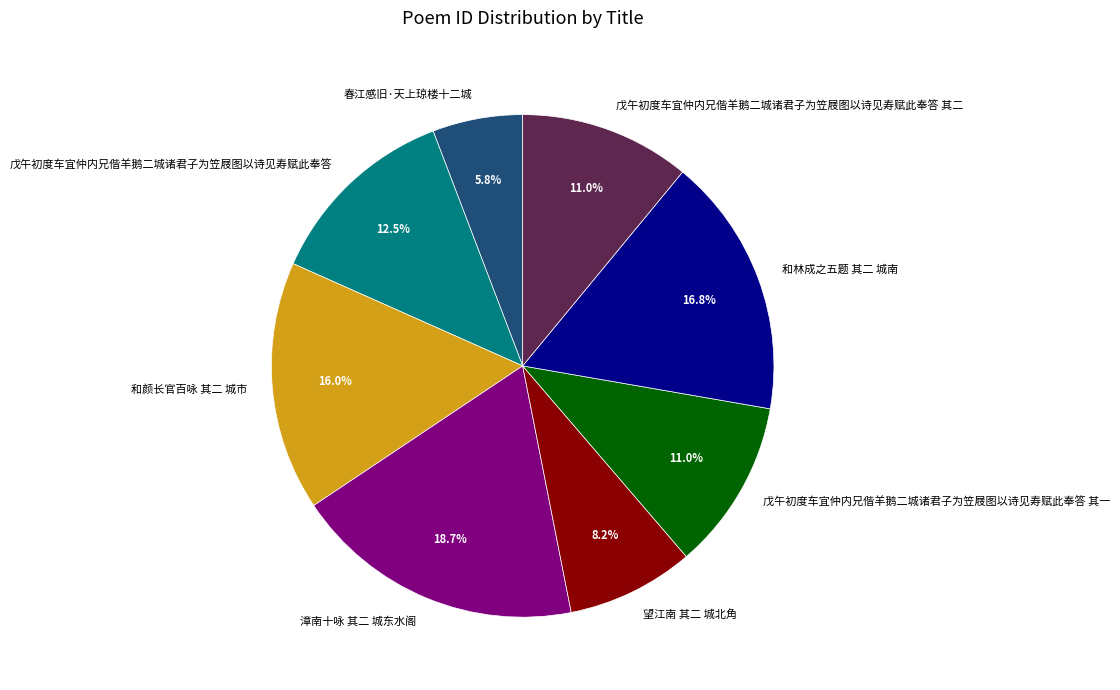

Does 望江南 其二 城北角 represent more than half of the total?

No